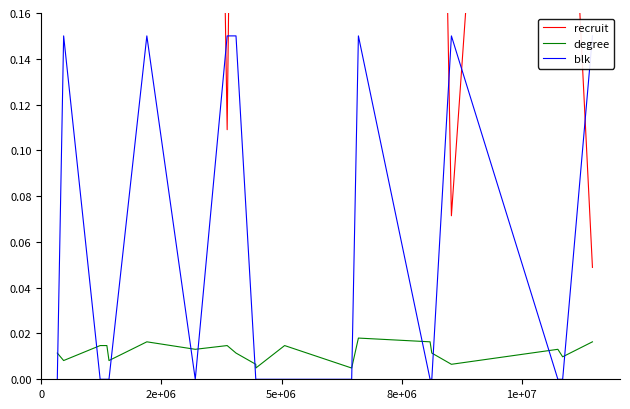

Is the value of blk at 14 greater than the value of degree at 10?

No